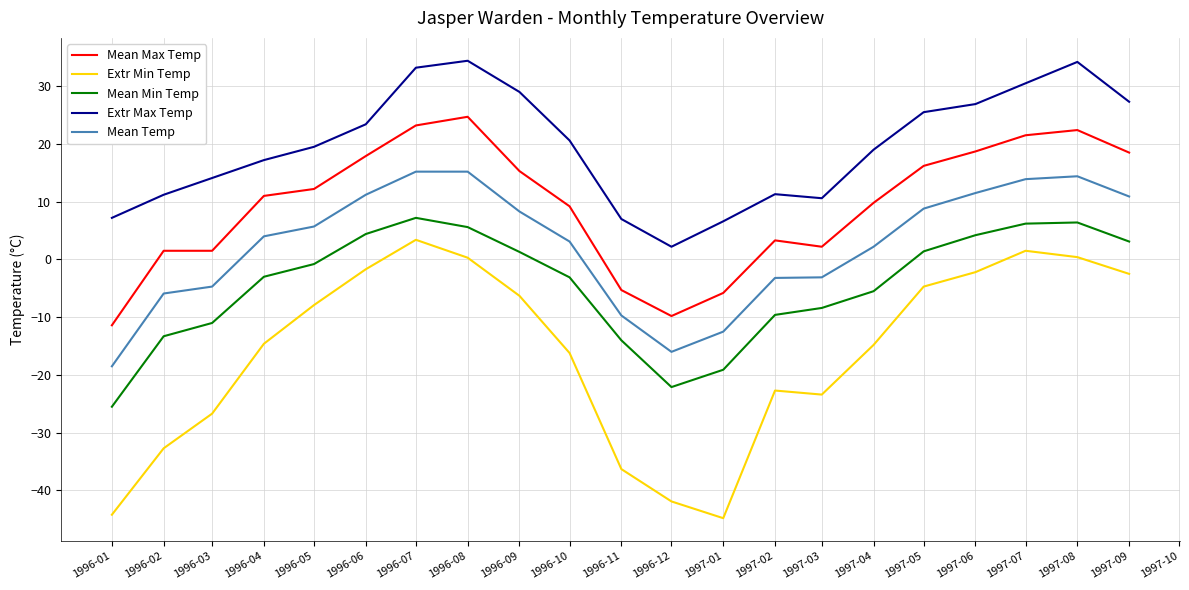

At which label does Mean Min Temp reach its peak?

1996-07